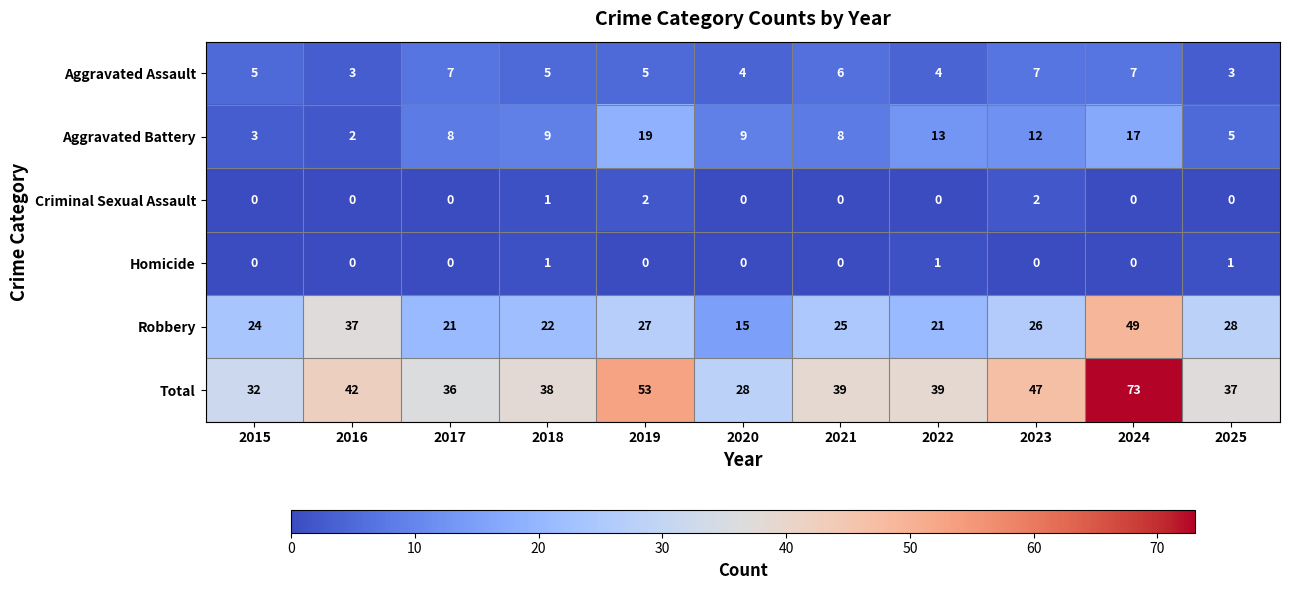

Count the number of categories in the chart.

11